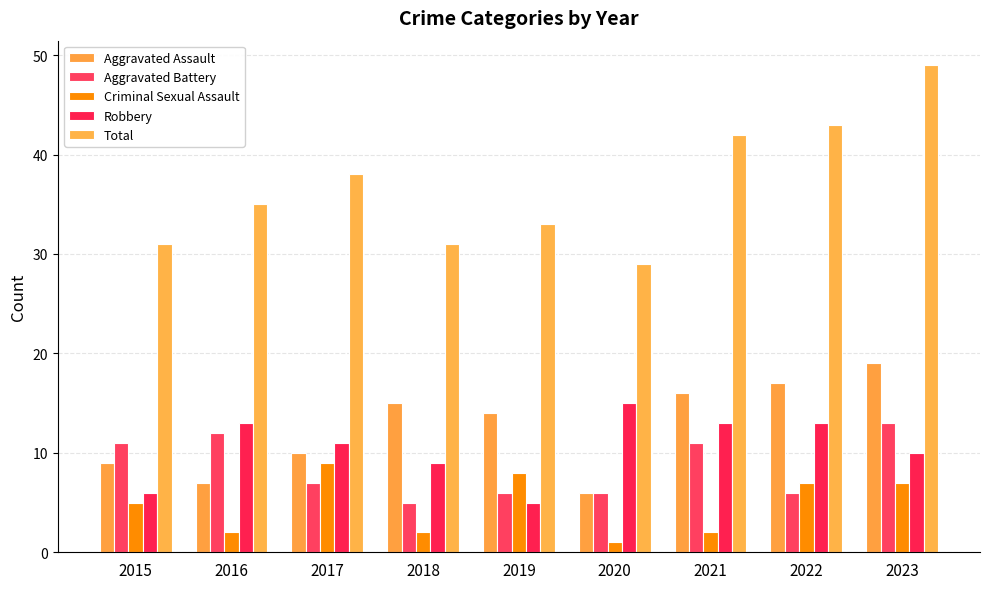

Is it true that Aggravated Assault equals 9 at 2021?

False